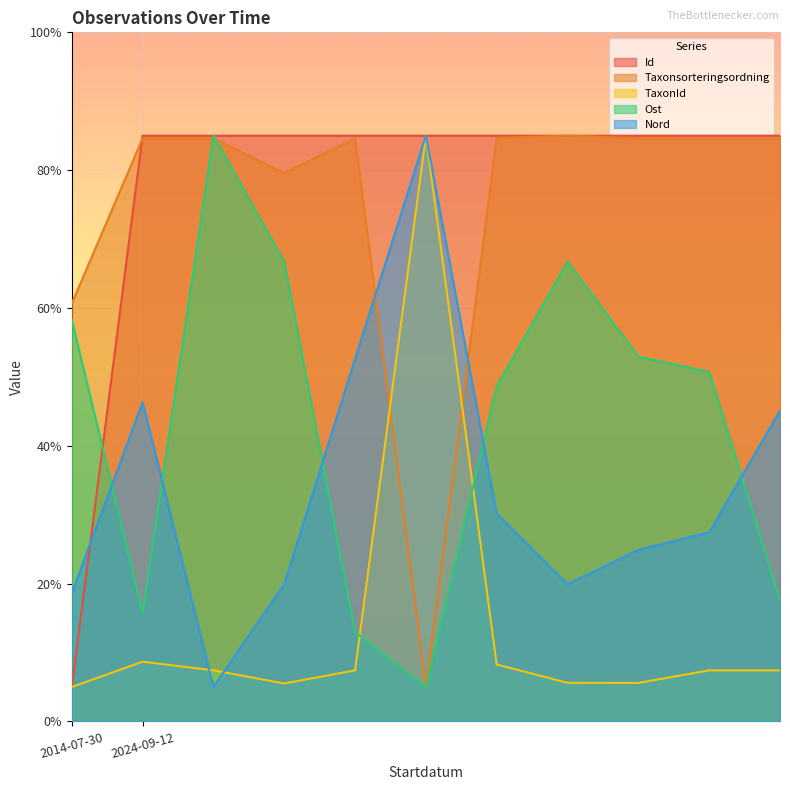

What is the approximate value of Taxonsorteringsordning at 2024-09-12?

84.6